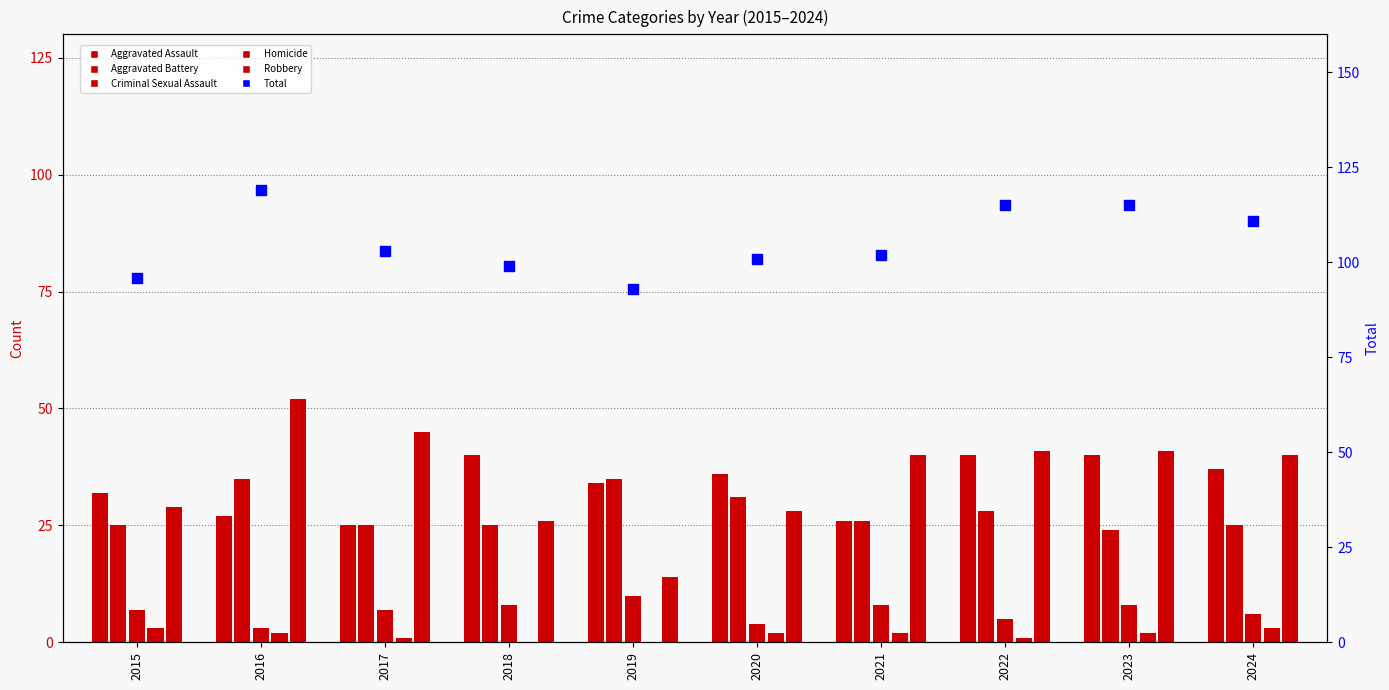

Which category has the lowest value in the Robbery series?

2019